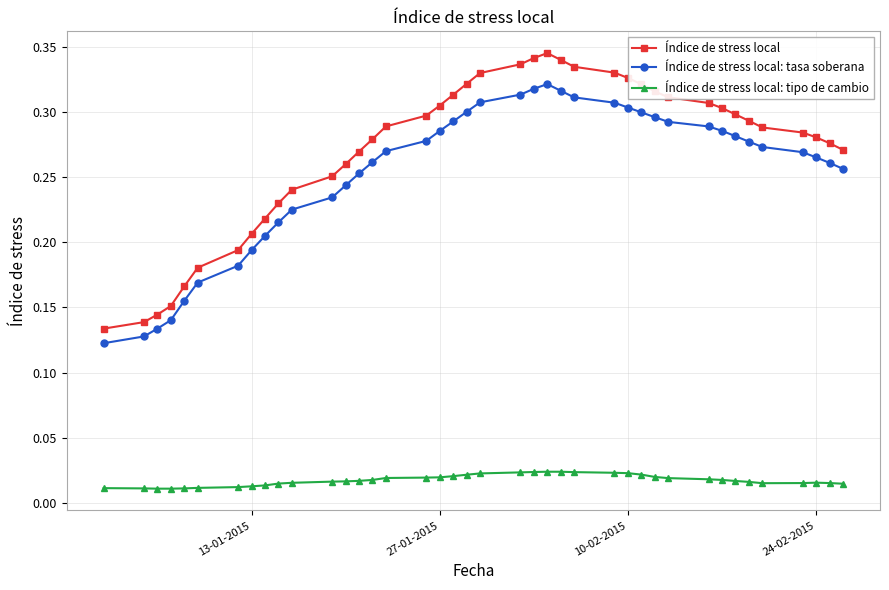

Which series has the widest spread of values?

Índice de stress local